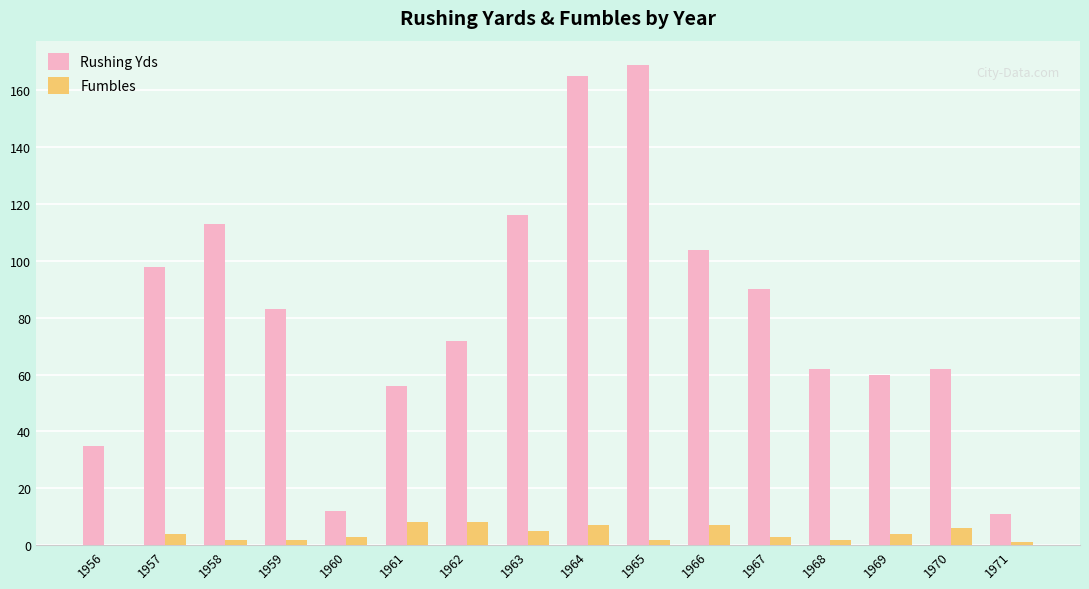

What is the sum of the Rushing Yds values at 1957 and 1970?

160